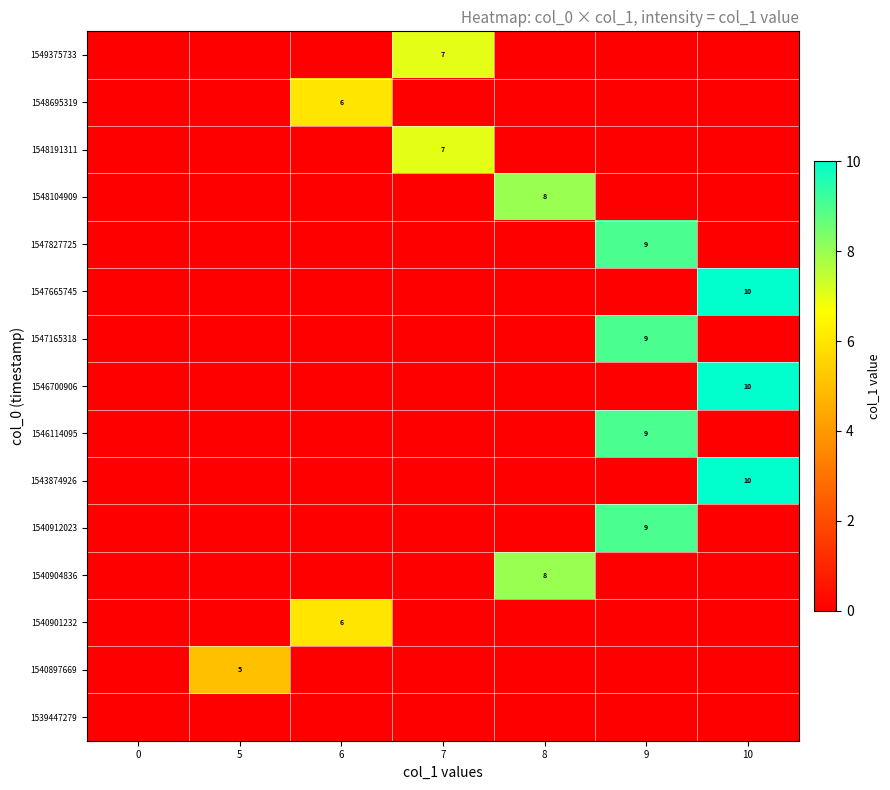

The 1548191311 series shows -4 at 10. True or false?

False